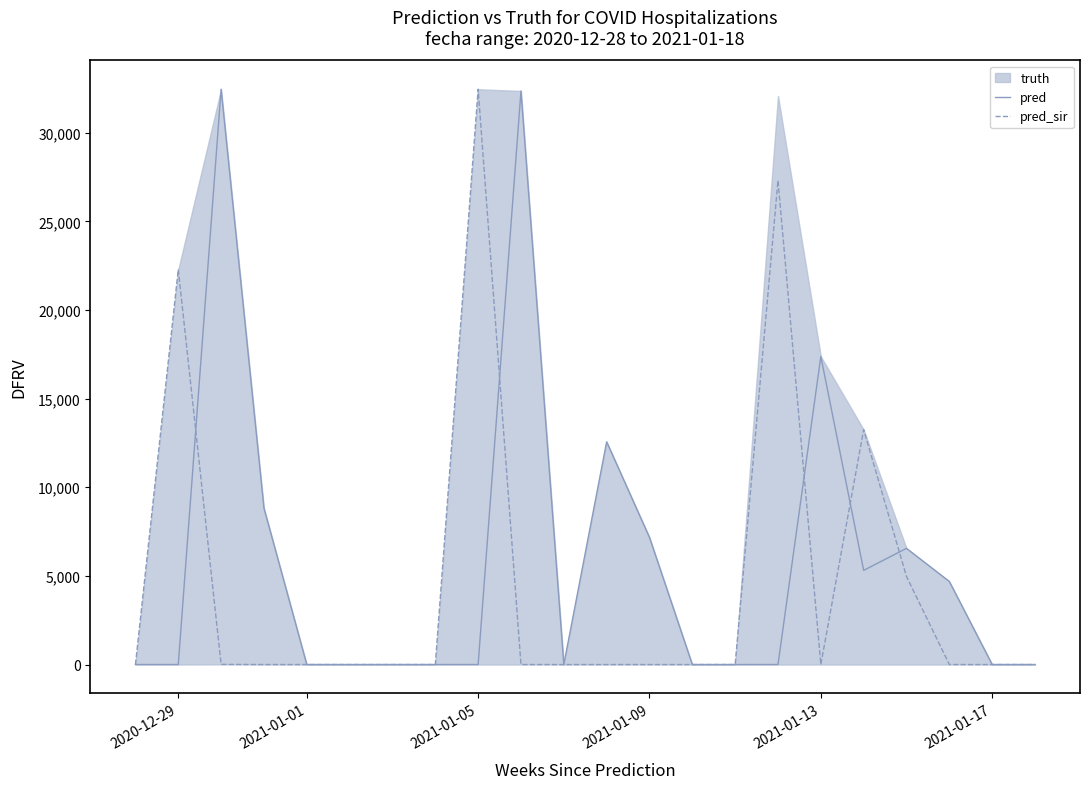

True or false: pred_sir has a value of 0.0 at 2021-01-09.

True